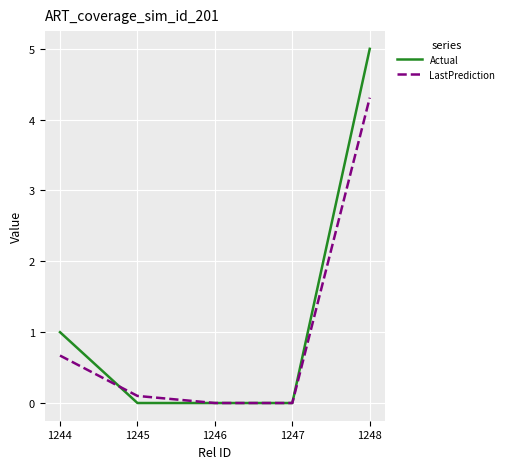

What is the total value across all series at 1248?

9.3